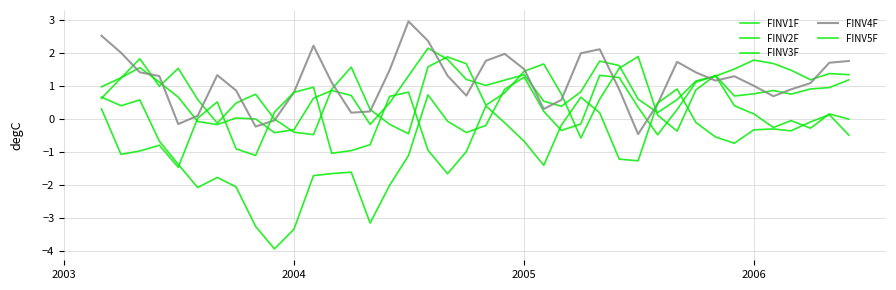

How many categories are shown in the chart?

40